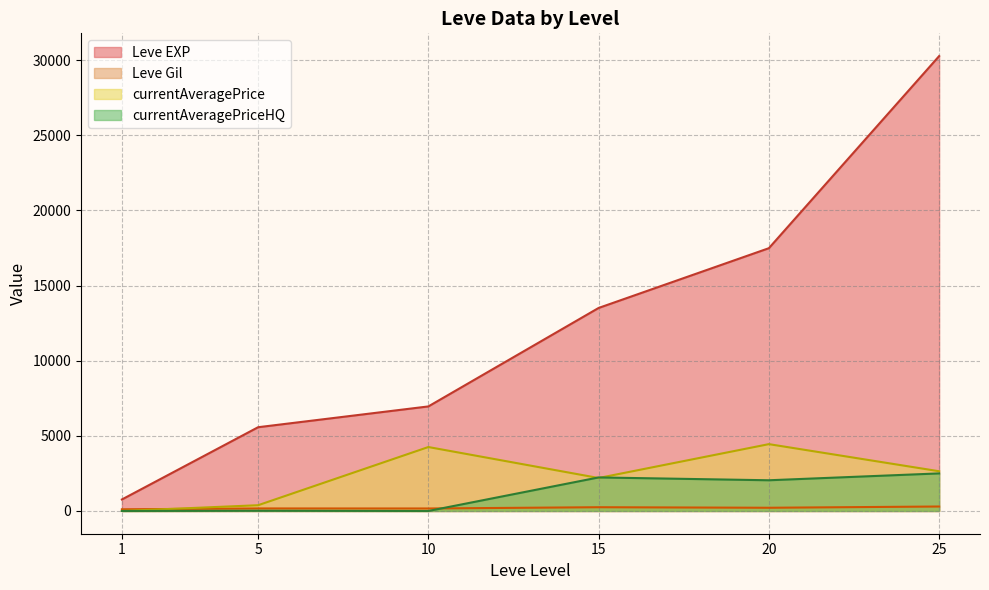

What is the difference between the Leve EXP values at 5 and 10?

1383.8